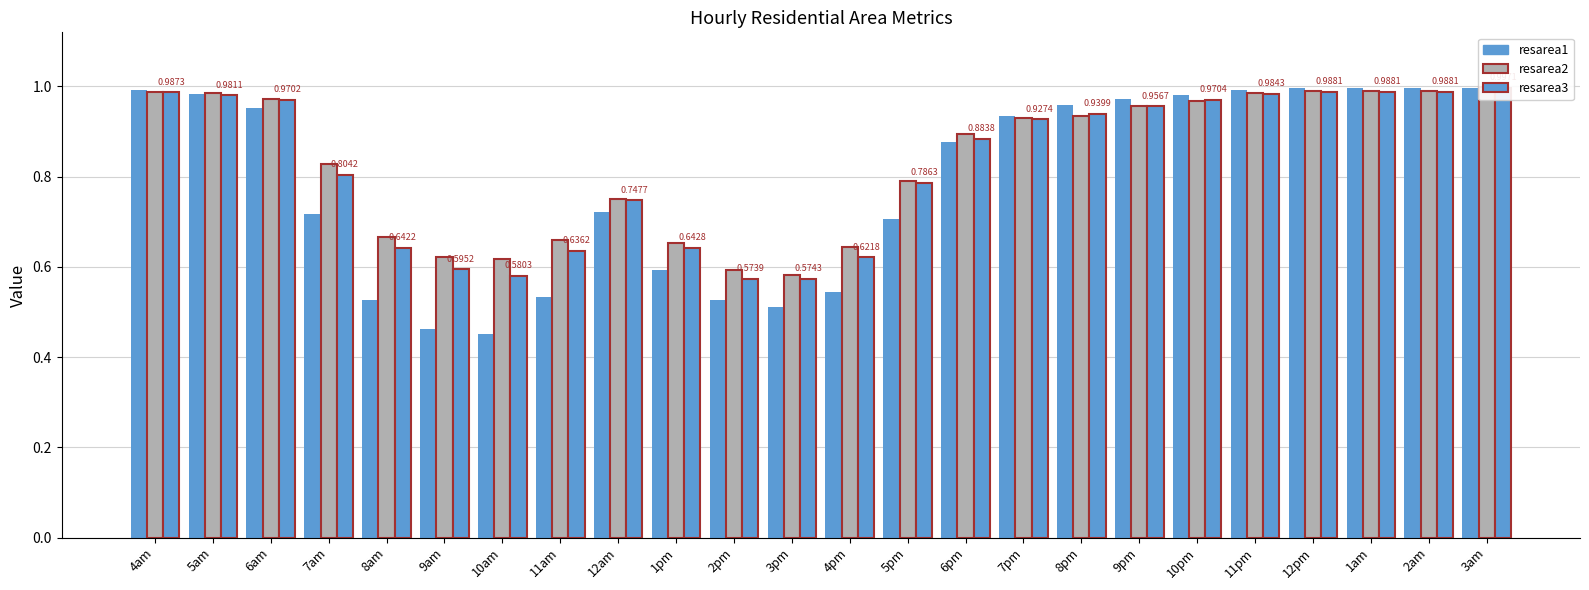

Which series has the largest range (max minus min)?

resarea1